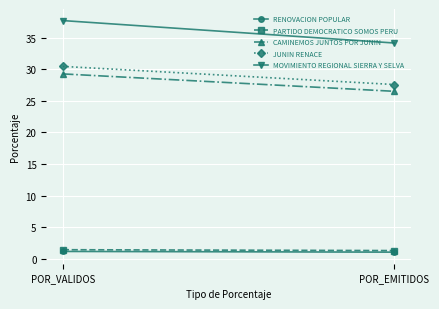

Rank the series by their maximum value, from highest to lowest.

MOVIMIENTO REGIONAL SIERRA Y SELVA, JUNIN RENACE, CAMINEMOS JUNTOS POR JUNIN, PARTIDO DEMOCRATICO SOMOS PERU, RENOVACION POPULAR